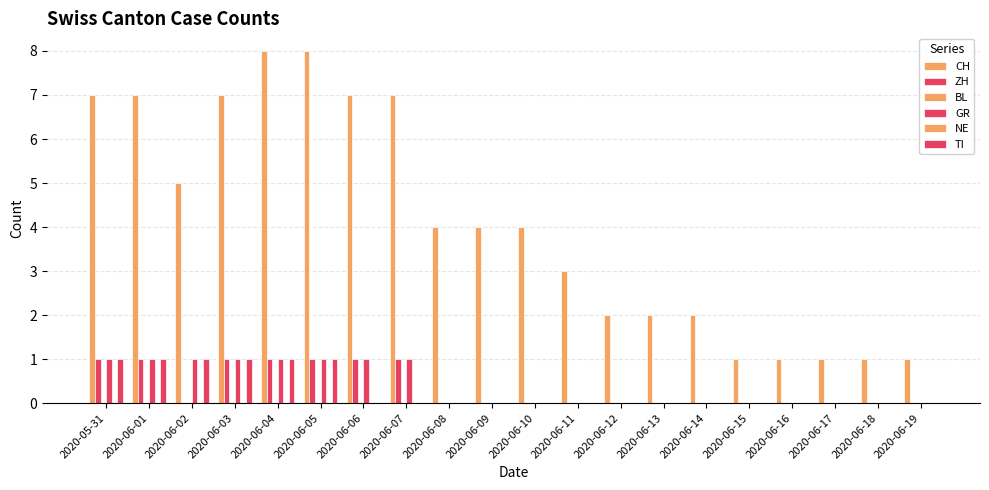

Count the number of data series in this chart.

6